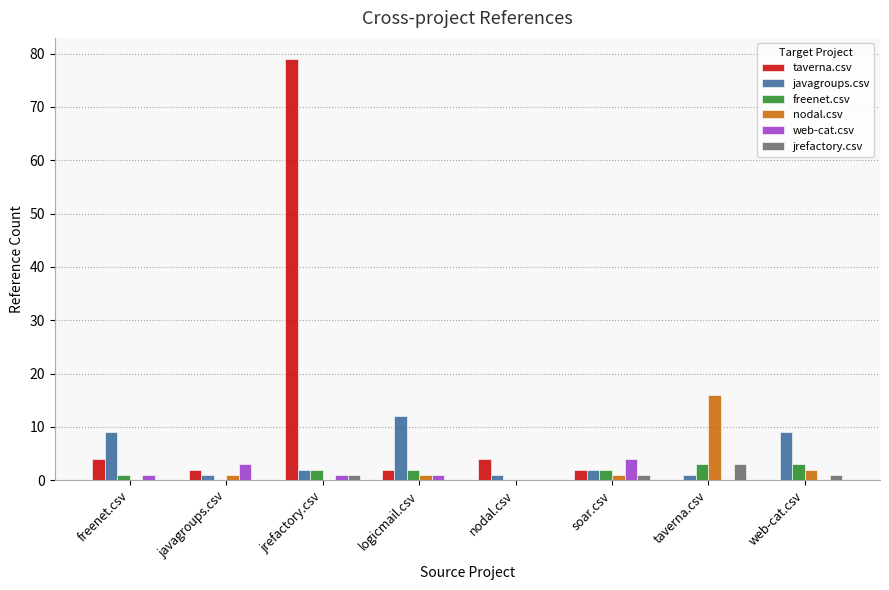

Does the chart contain stacked bars?

No